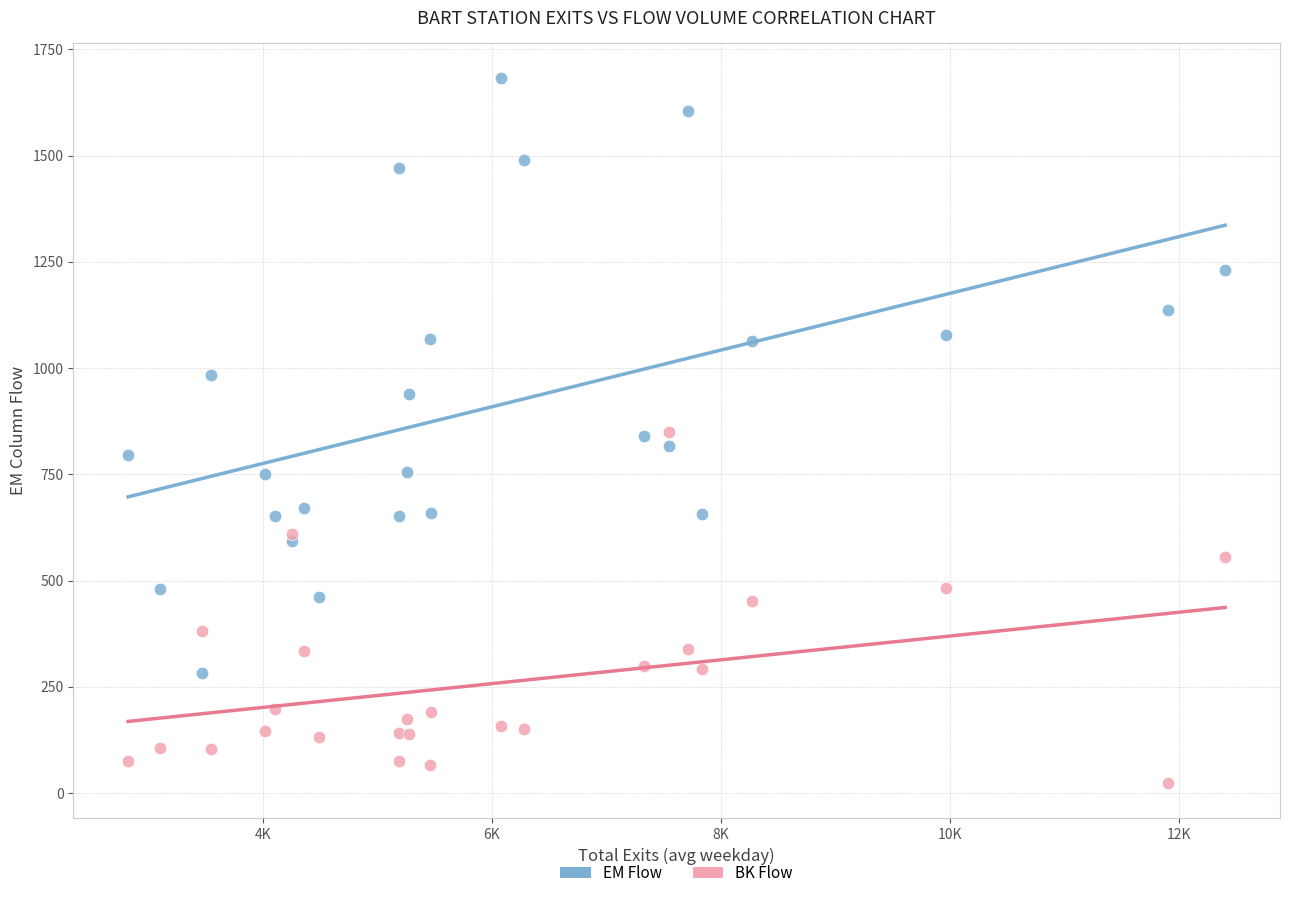

Which series has the widest spread of Y values?

EM Flow